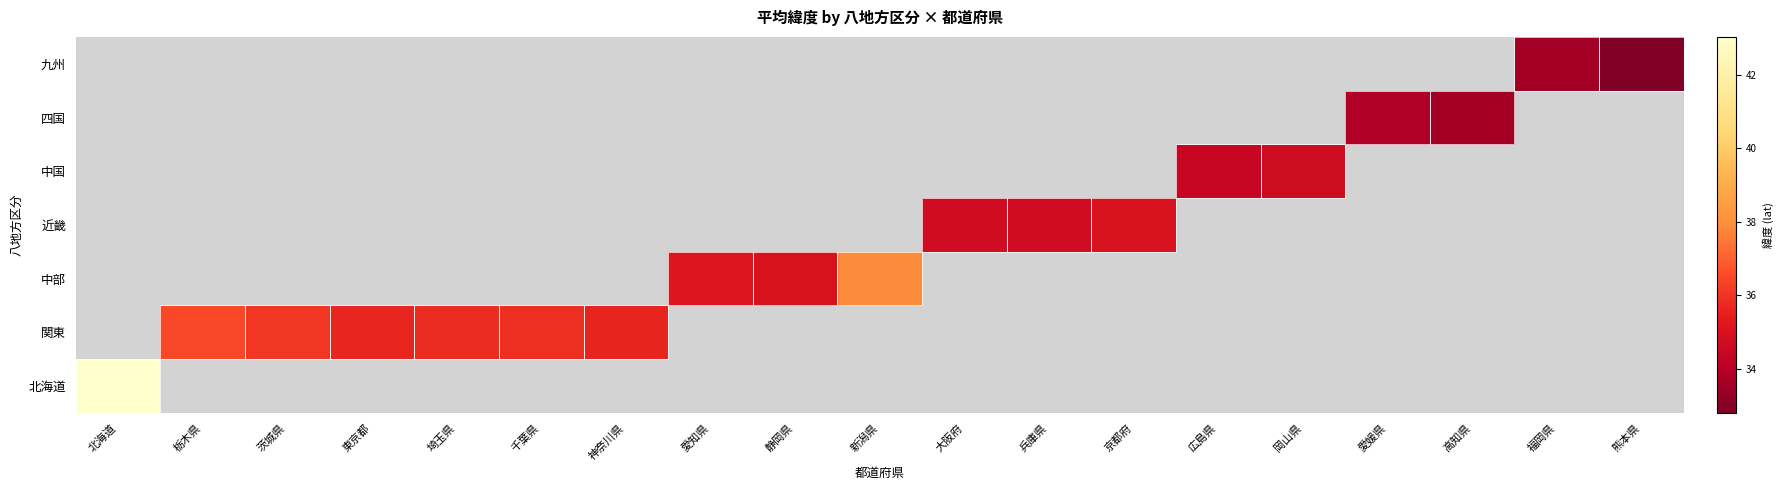

Which has a higher value, 神奈川県 or 北海道?

北海道